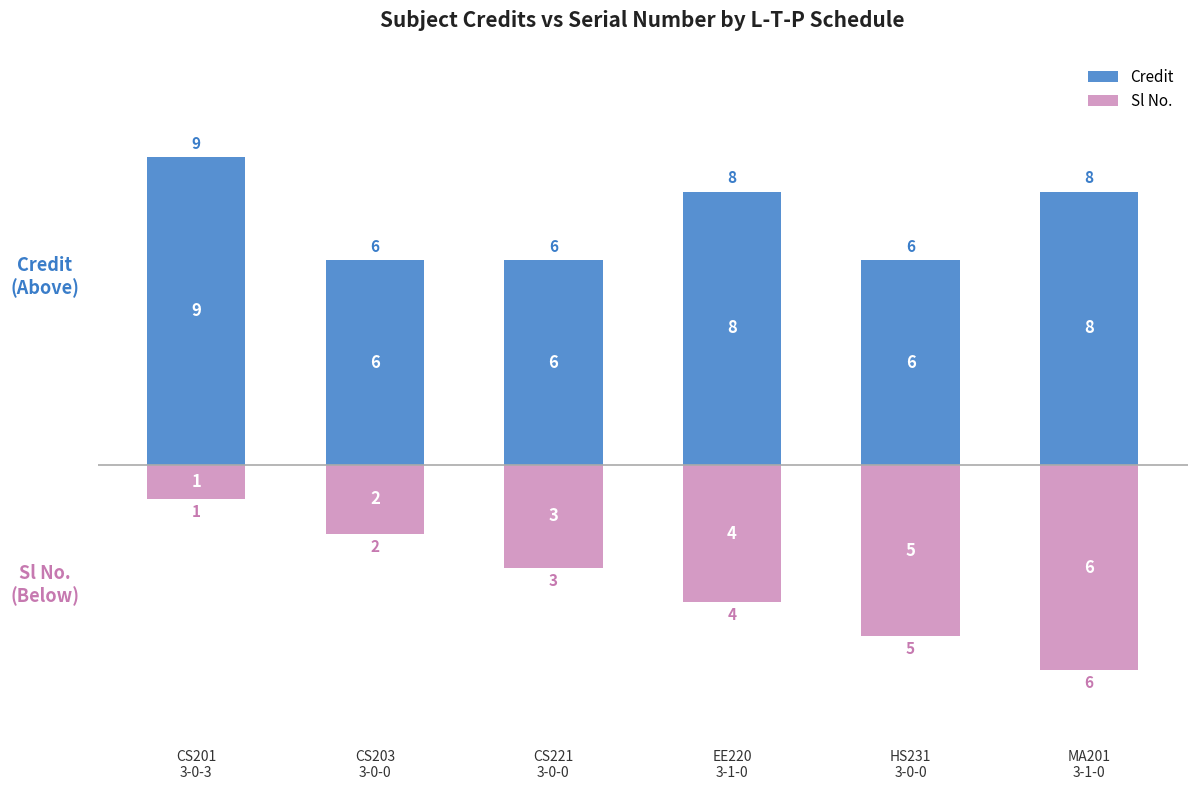

What is the label of the 2nd bar from the left?

CS203
3-0-0